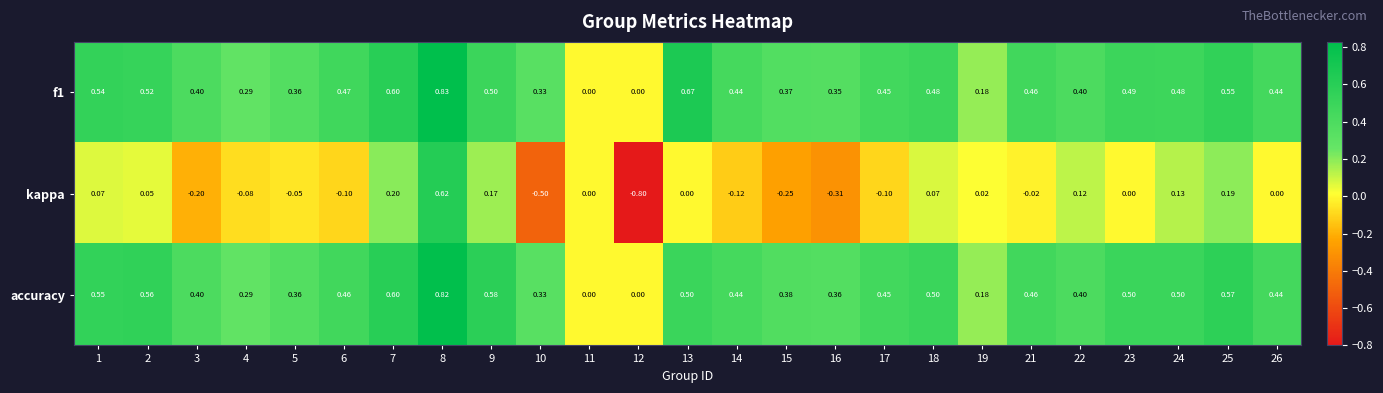

Is the value of f1 at 25 greater than the value of kappa at 8?

No